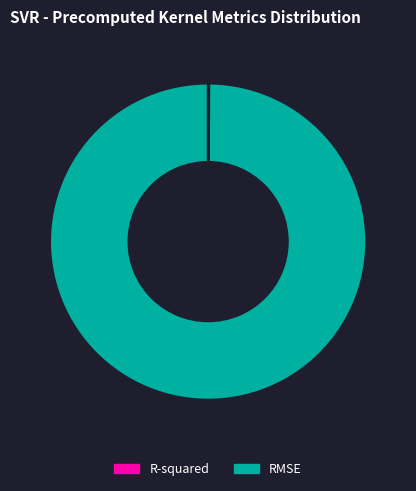

Is it true that RMSE is 91% of the pie?

False